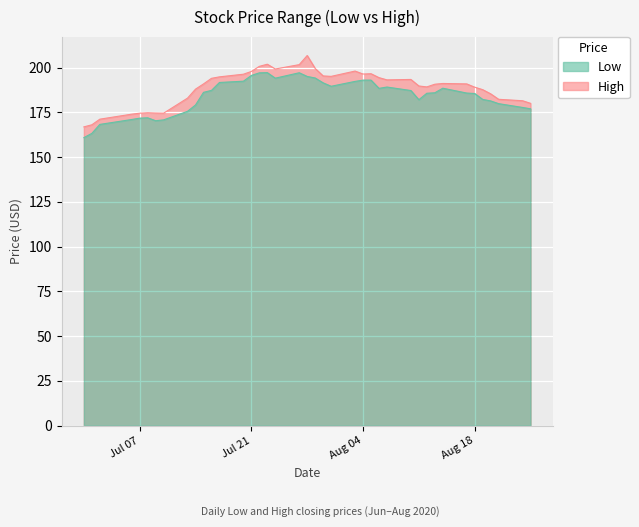

At which category does High reach its first local peak?

2020-07-08